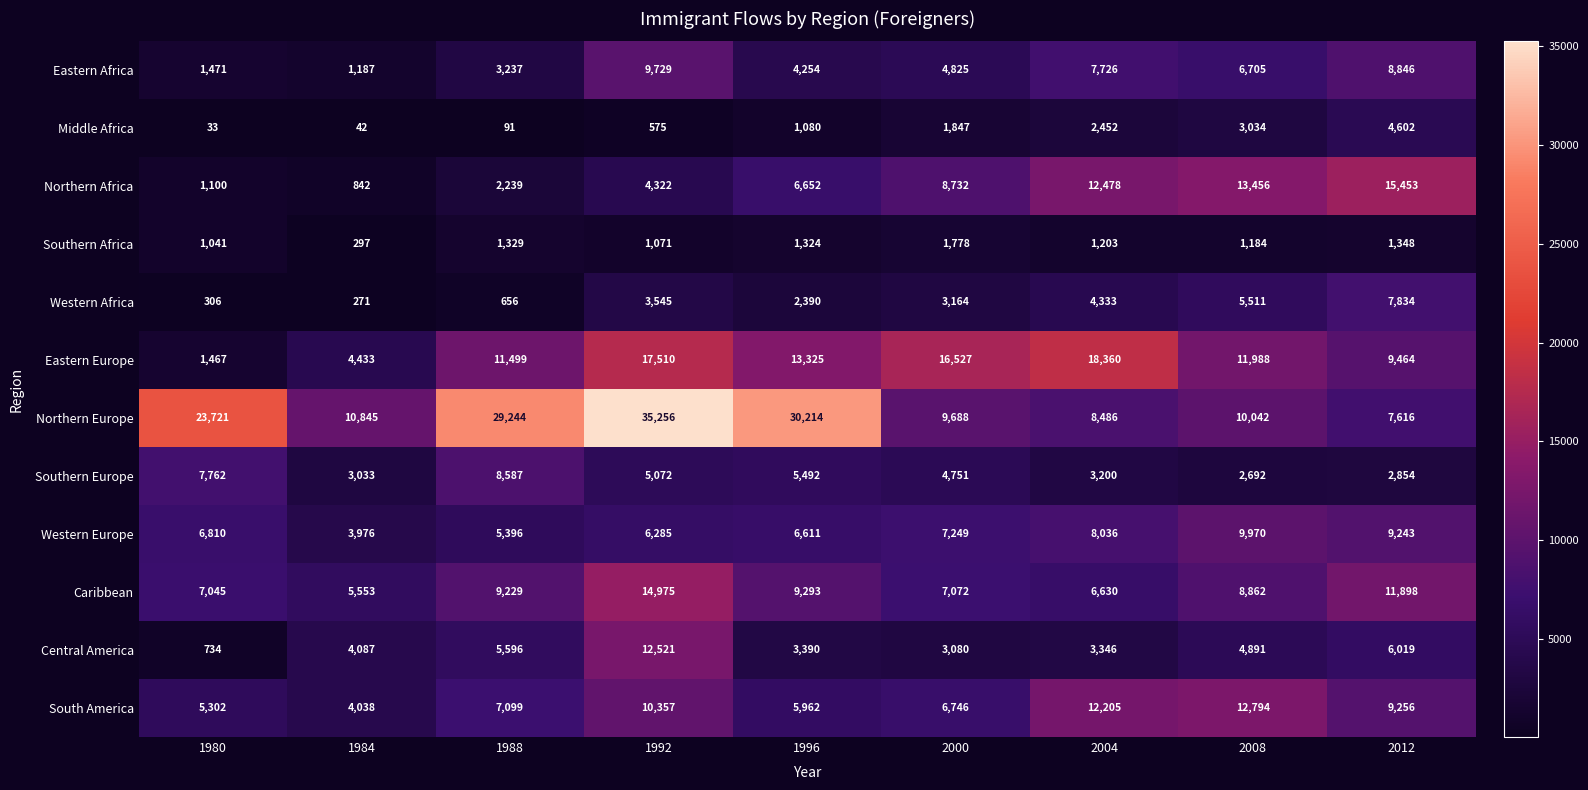

True or false: Eastern Europe has a value of 17510 at 1992.

True